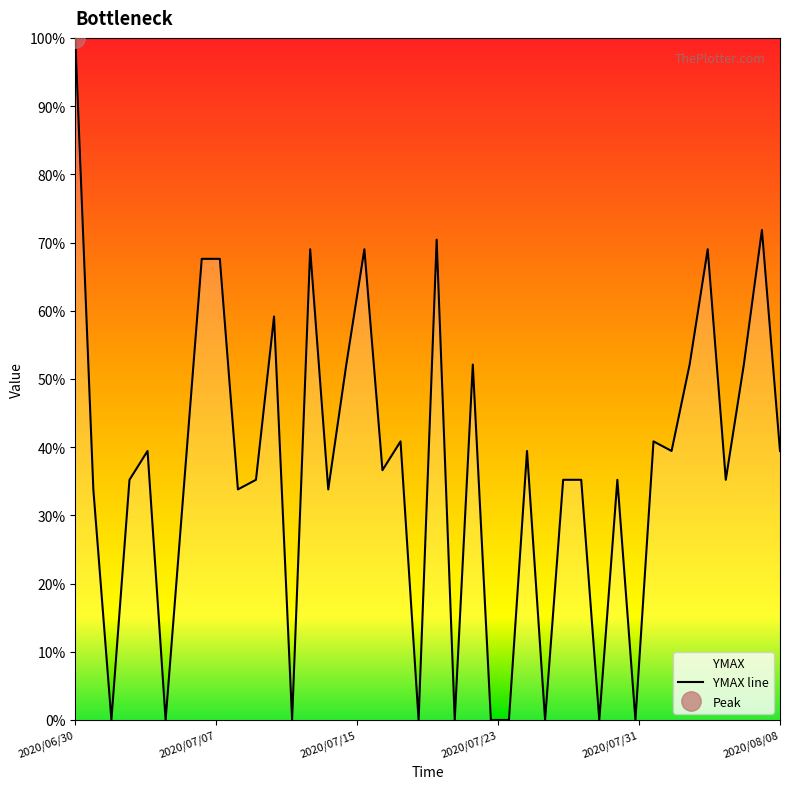

What is the average value?

36.9